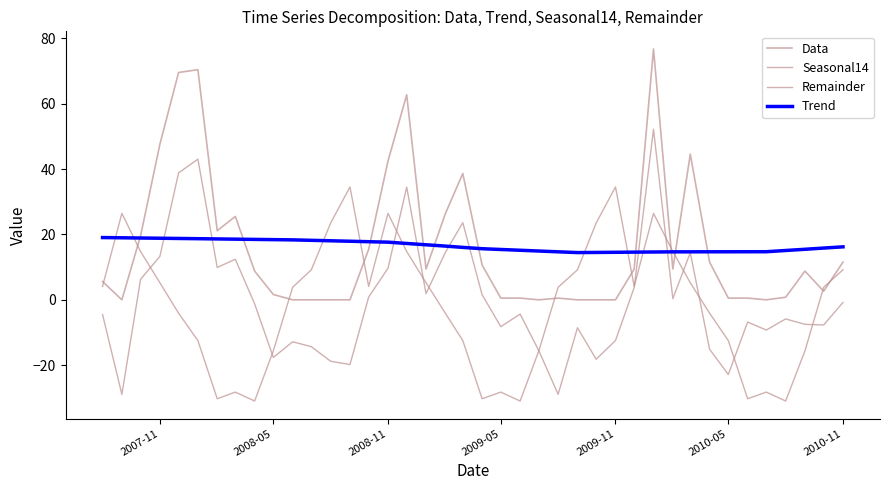

What is the minimum value shown in the chart?

-31.0